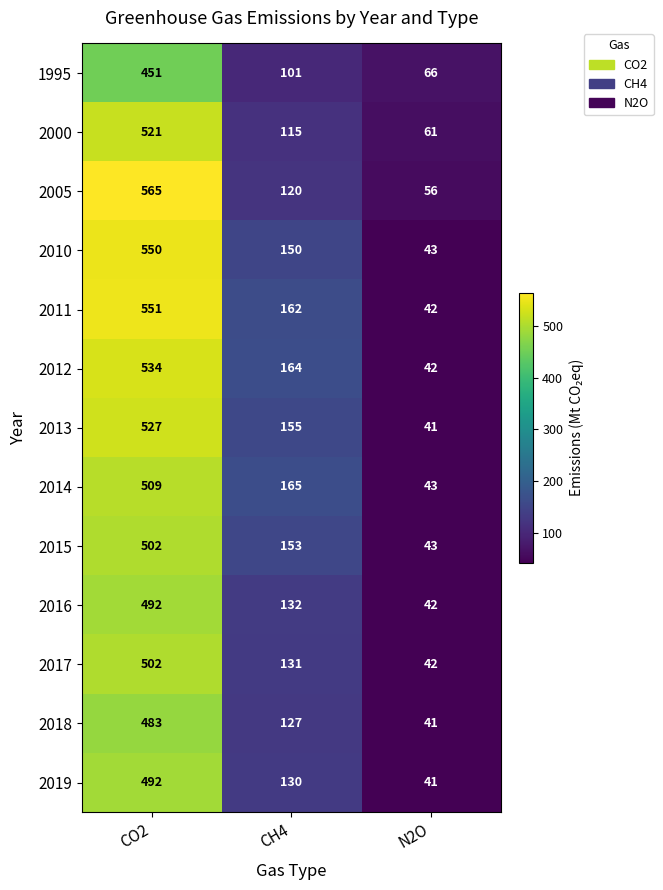

At which label does 2014 first exceed 165?

CO2